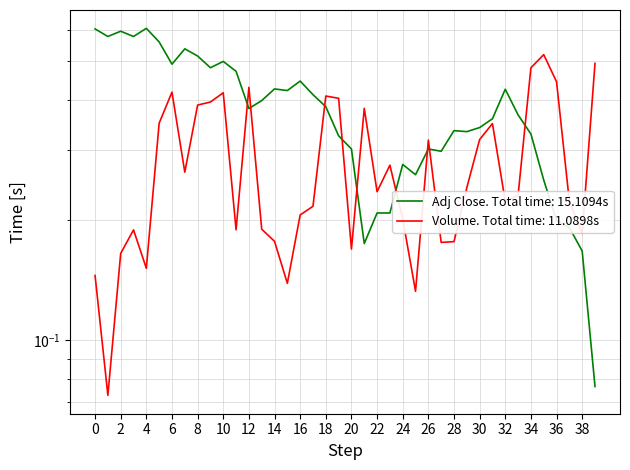

The value of Adj Close at 2020-10-13 is 0.4. True or false?

False